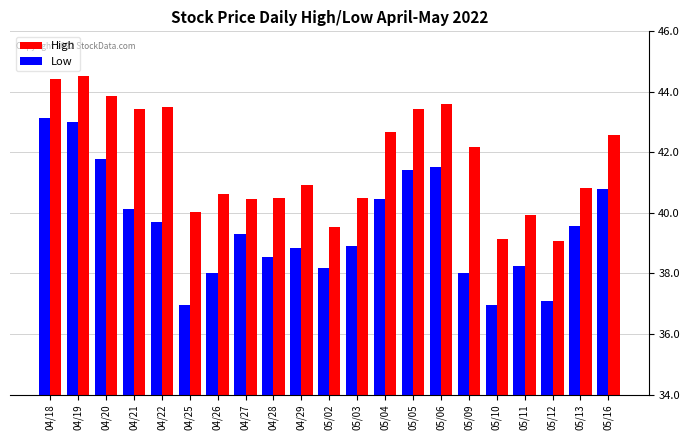

What is the total value across all series at 05/04?

83.1